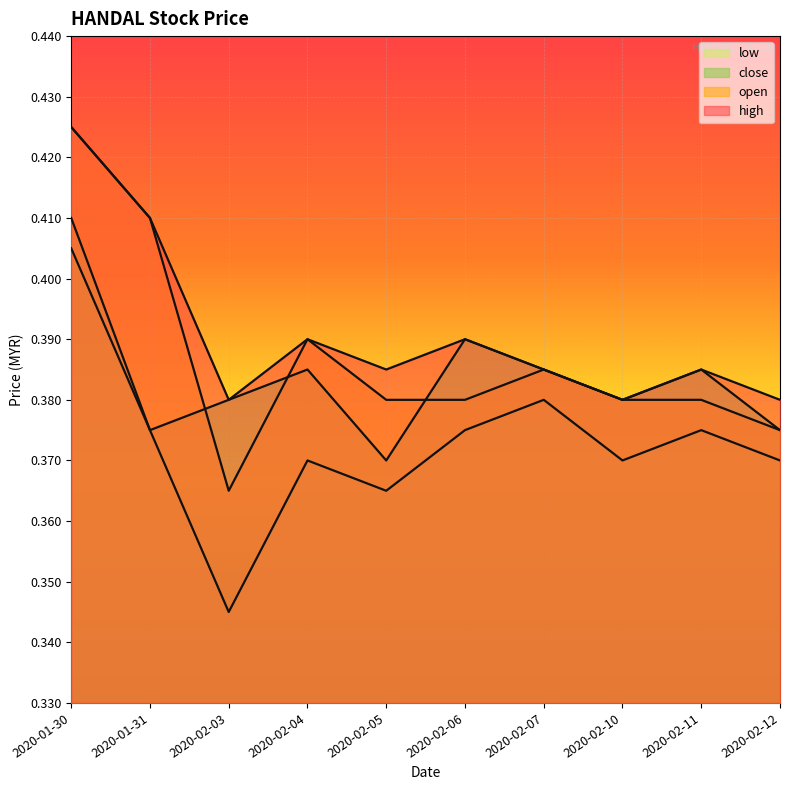

Reading left to right, extract all data points from this chart.

open: 0.4	0.4	0.4	0.4	0.4	0.4	0.4	0.4	0.4	0.4
high: 0.4	0.4	0.4	0.4	0.4	0.4	0.4	0.4	0.4	0.4
low: 0.4	0.4	0.3	0.4	0.4	0.4	0.4	0.4	0.4	0.4
close: 0.4	0.4	0.4	0.4	0.4	0.4	0.4	0.4	0.4	0.4